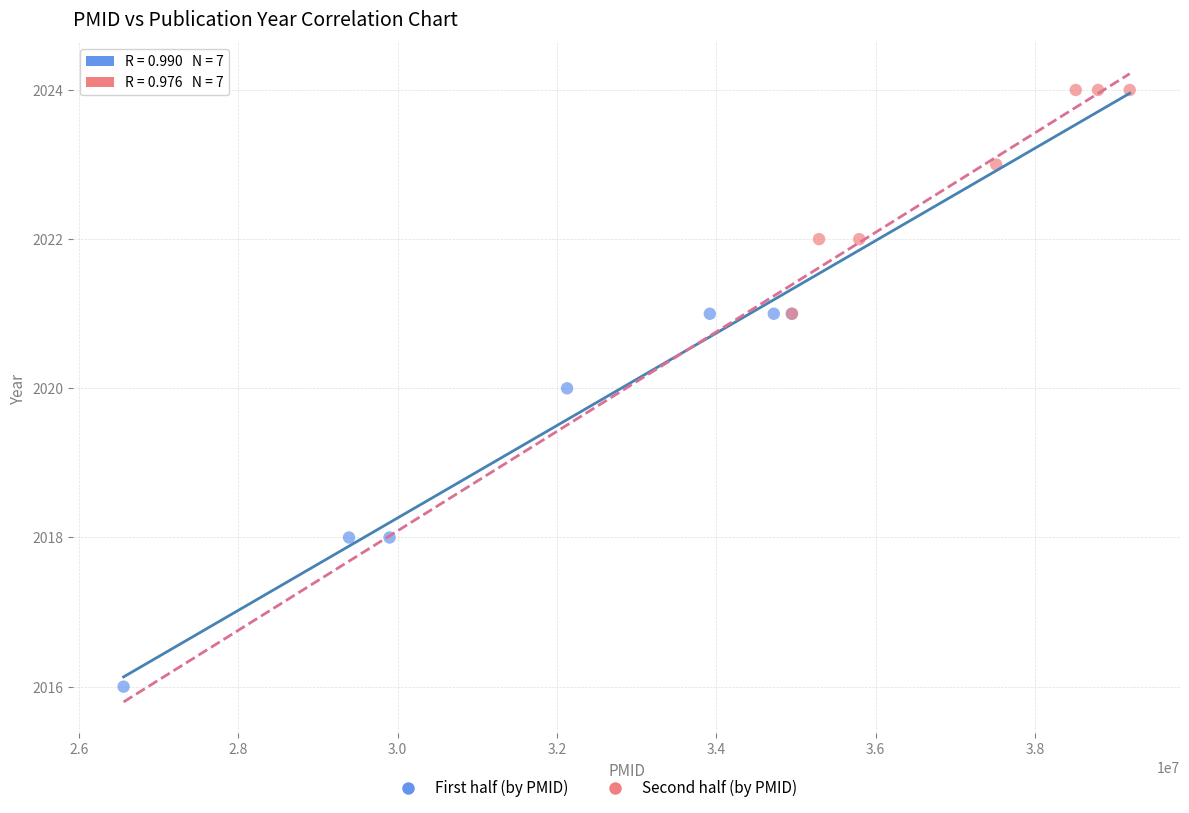

Which series has the widest spread of Y values?

First half (by PMID)